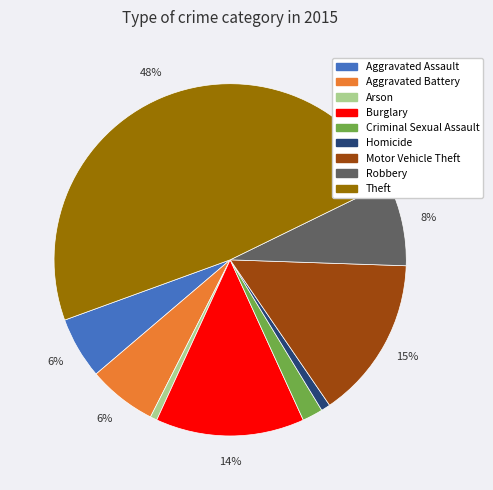

To the nearest percent, what portion does Robbery represent?

8%